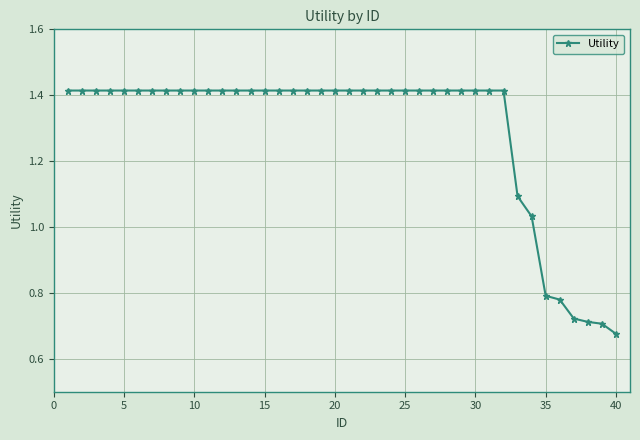

What is the sum of all values?

51.8